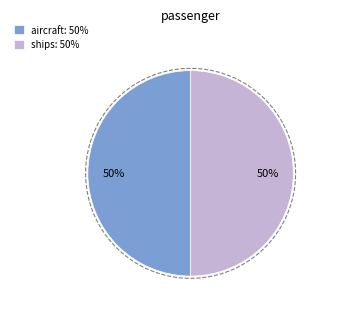

What is the total percentage of motorbikes and ships?

50.0%